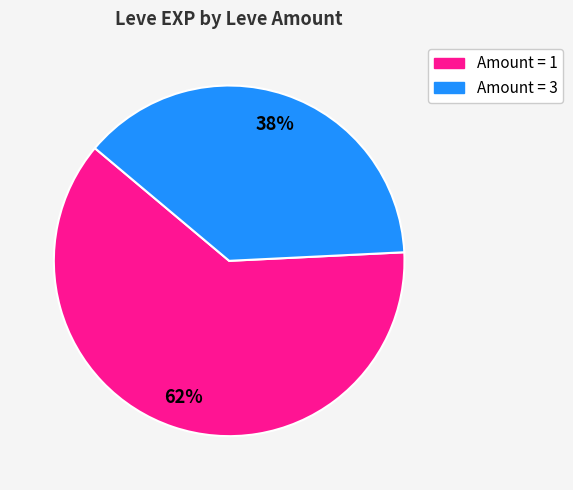

To the nearest percent, what is the average slice percentage?

50%